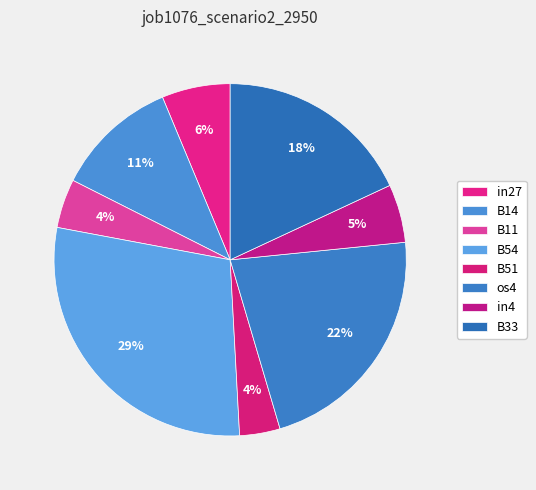

Count the number of slices in the pie.

8